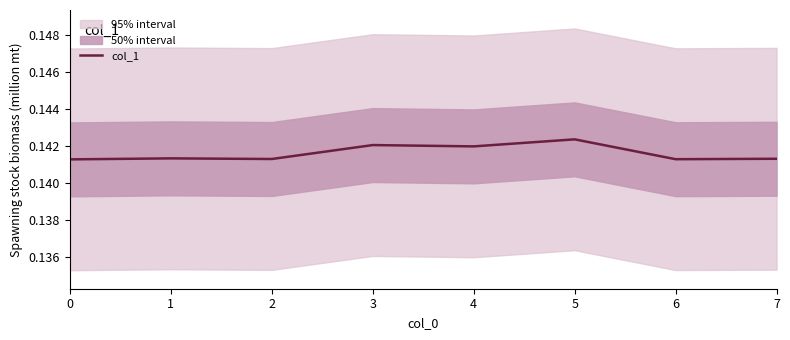

Rank the categories by value from highest to lowest.

5, 3, 4, 1, 7, 2, 6, 0